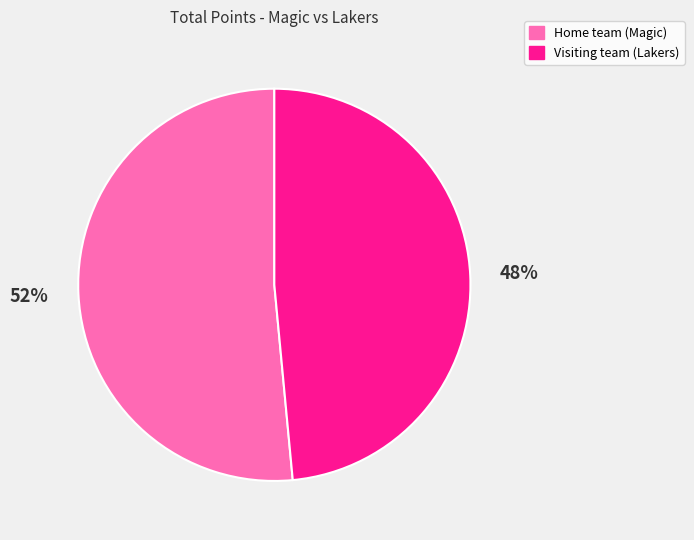

Is it true that Visiting team (Lakers) is 48% of the pie?

True